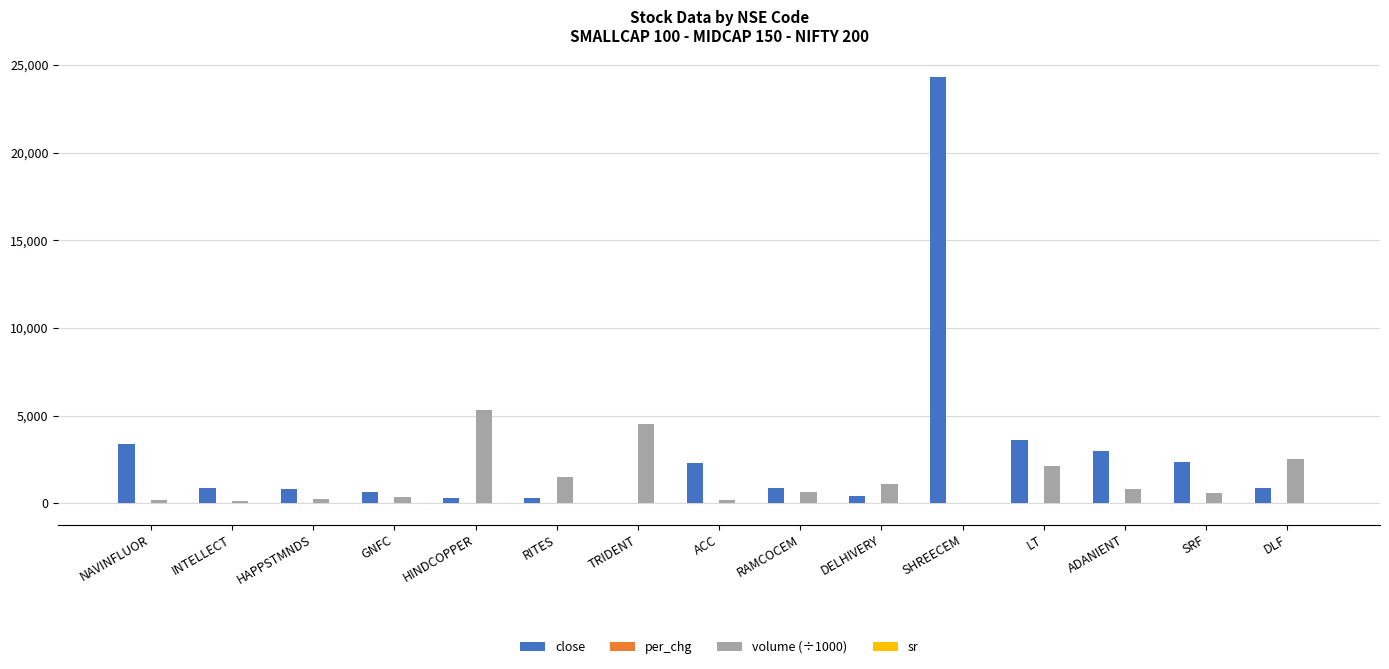

Is the value of close at SHREECEM greater than the value of volume (÷1000) at GNFC?

Yes